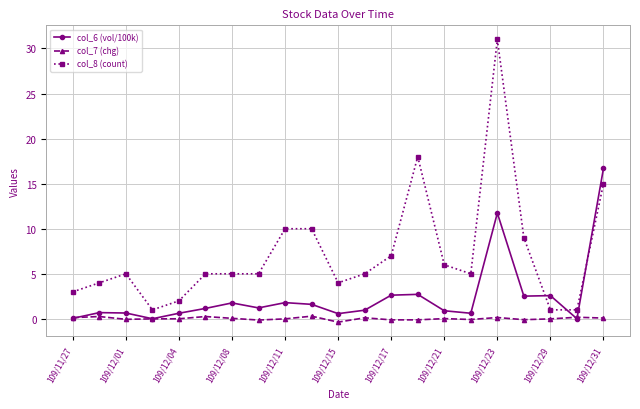

How many categories are shown in the chart?

21